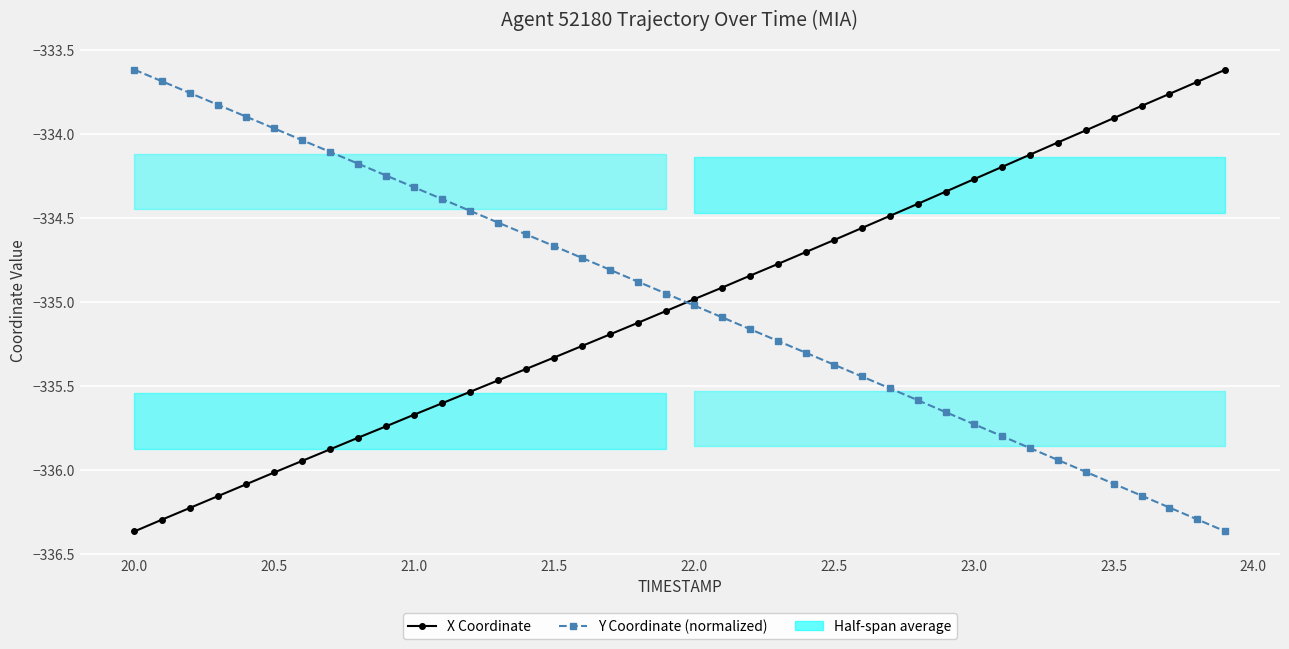

What is the maximum value shown in the chart?

-333.6